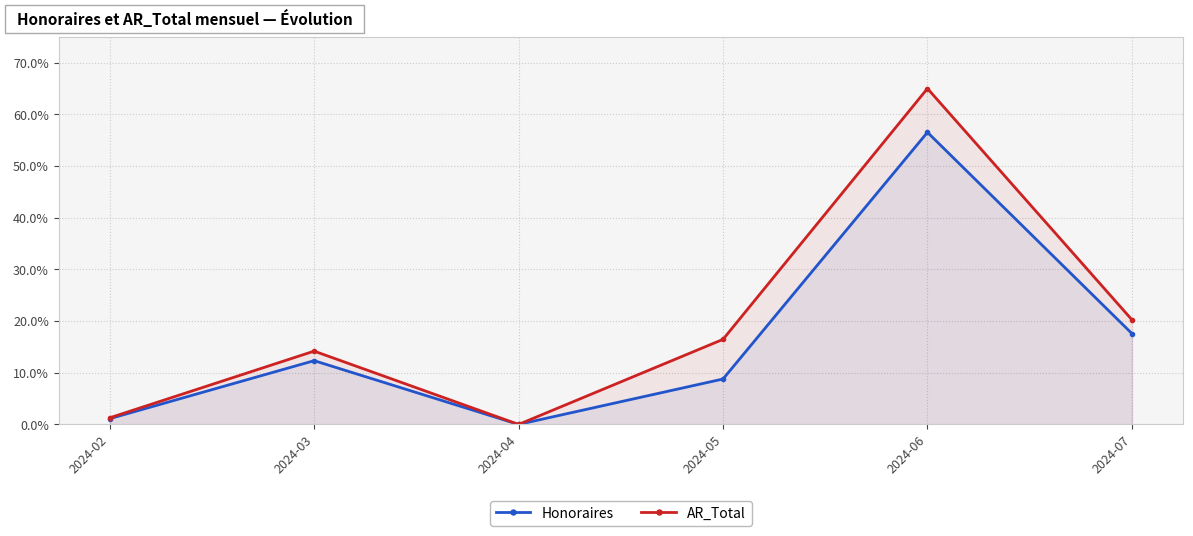

What is the difference between the Honoraires values at 2024-02 and 2024-04?

1.1